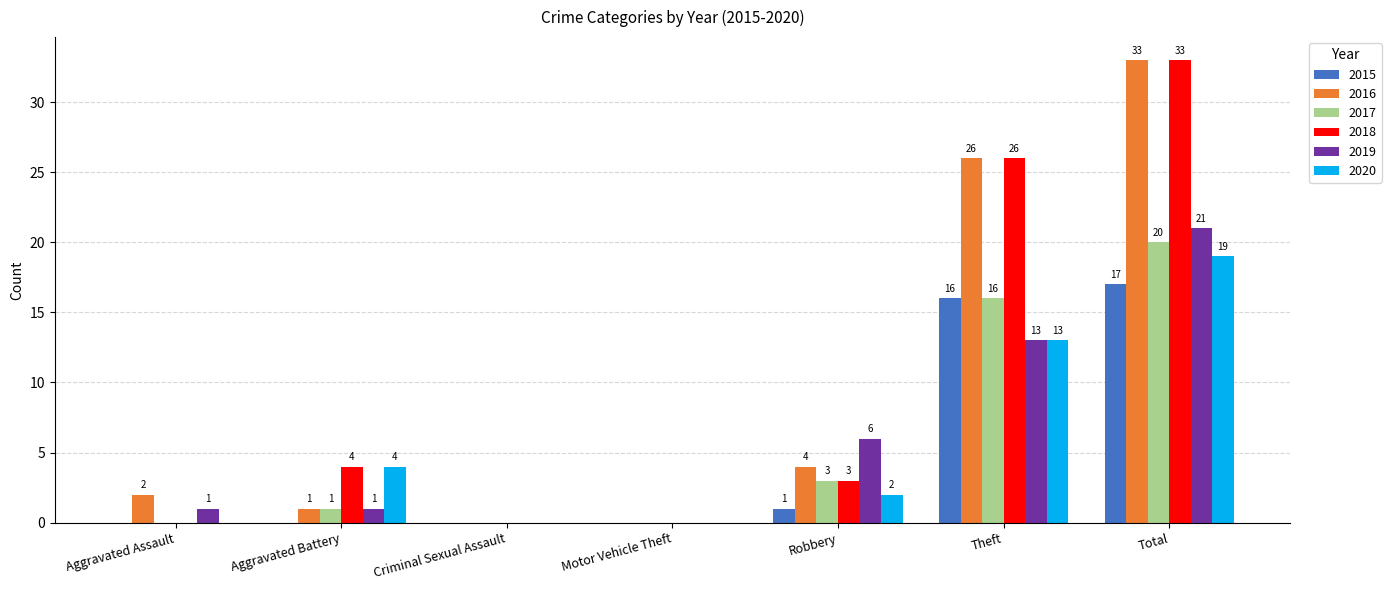

Which series changed the most between Aggravated Battery and Robbery?

2019